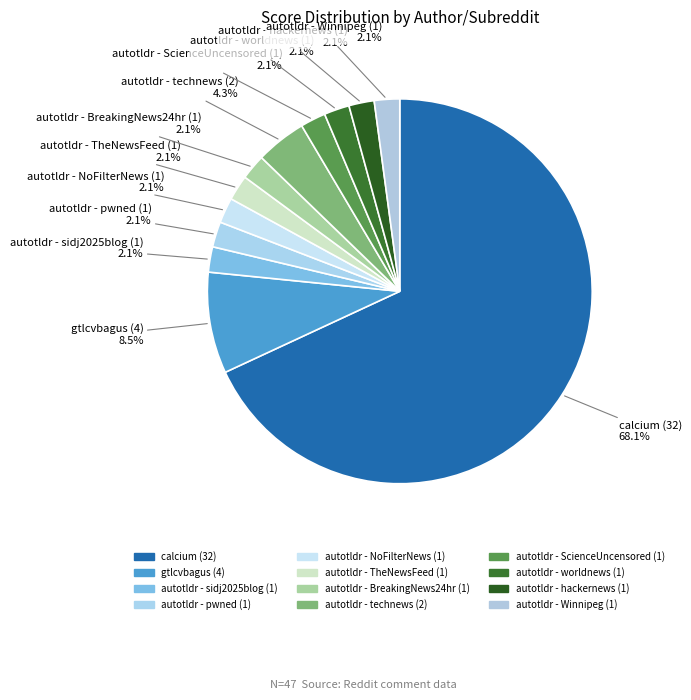

What portion of the pie excludes autotldr - sidj2025blog (1)?

97.9%